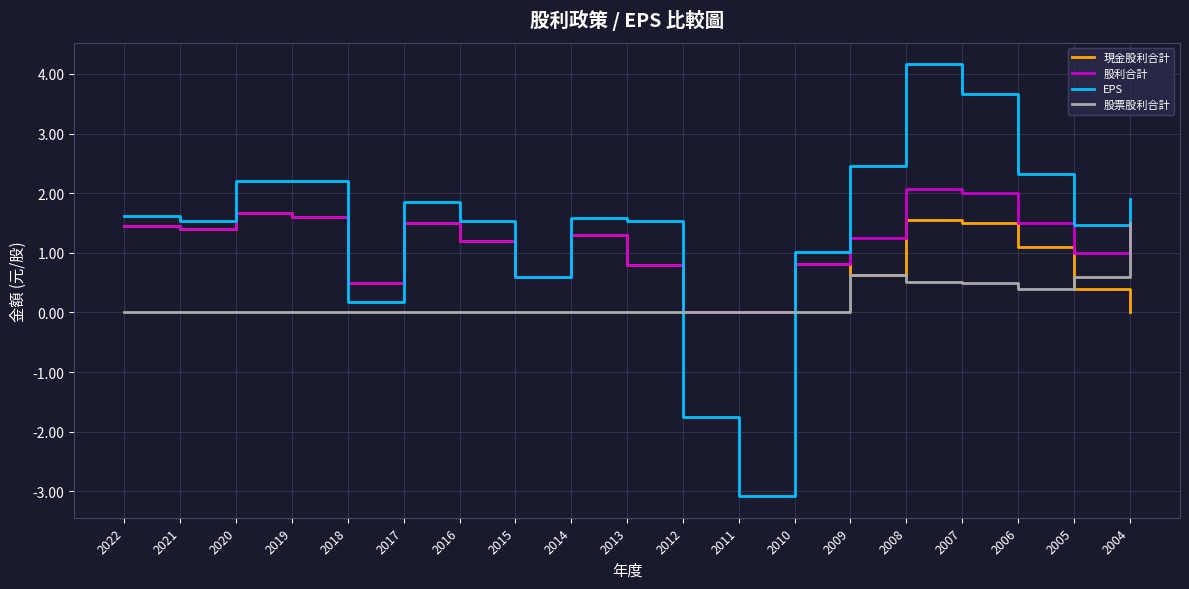

At which category does the chart reach its peak across all series?

2008